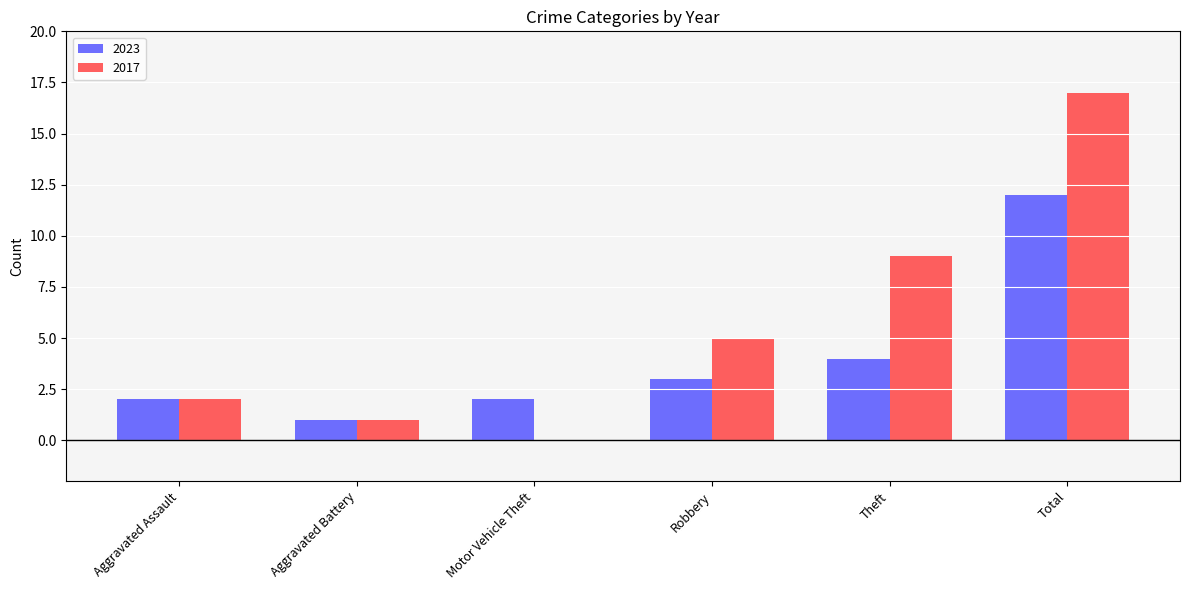

Reading left to right, what are all the values shown in this chart?

2023: 2	1	2	3	4	12
2017: 2	1	0	5	9	17